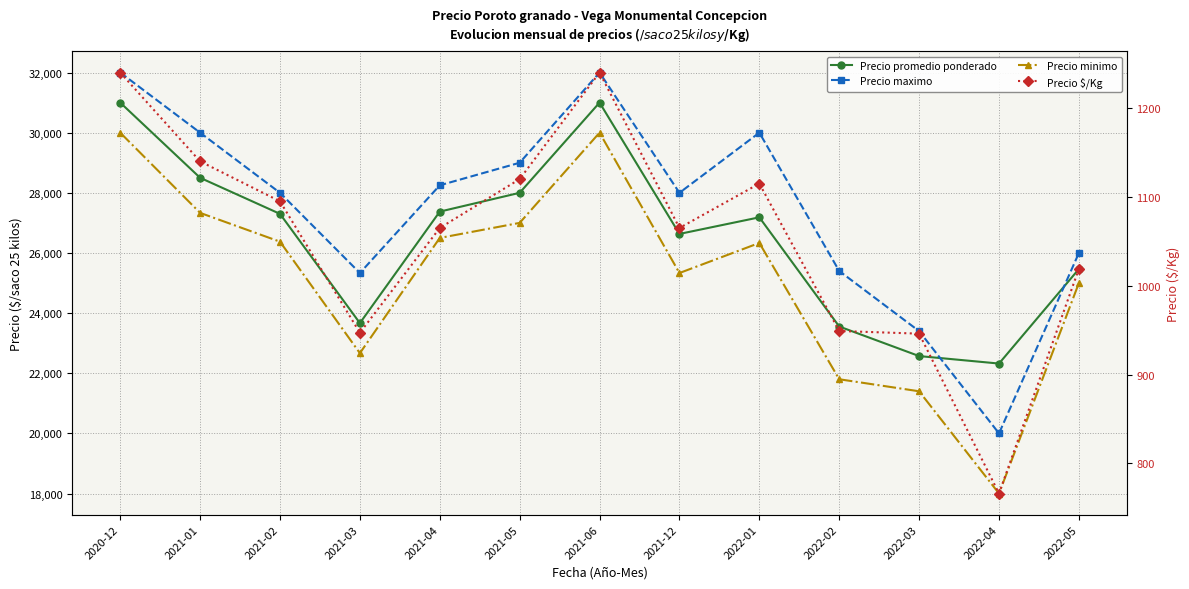

What is the greatest value displayed?

32000